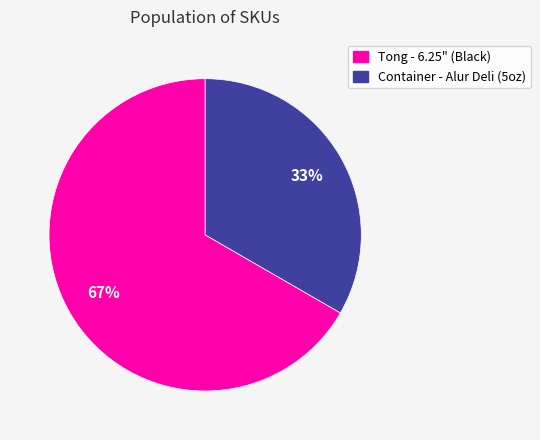

Which category has the smallest portion of the pie?

Container - Alur Deli (5oz)